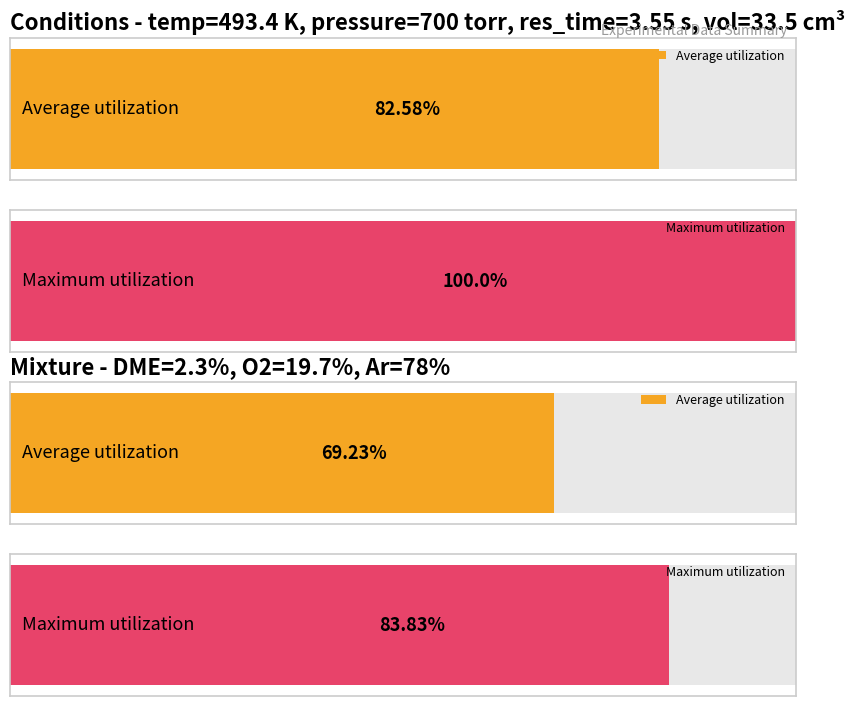

Read the value at DME_mix.

2.3